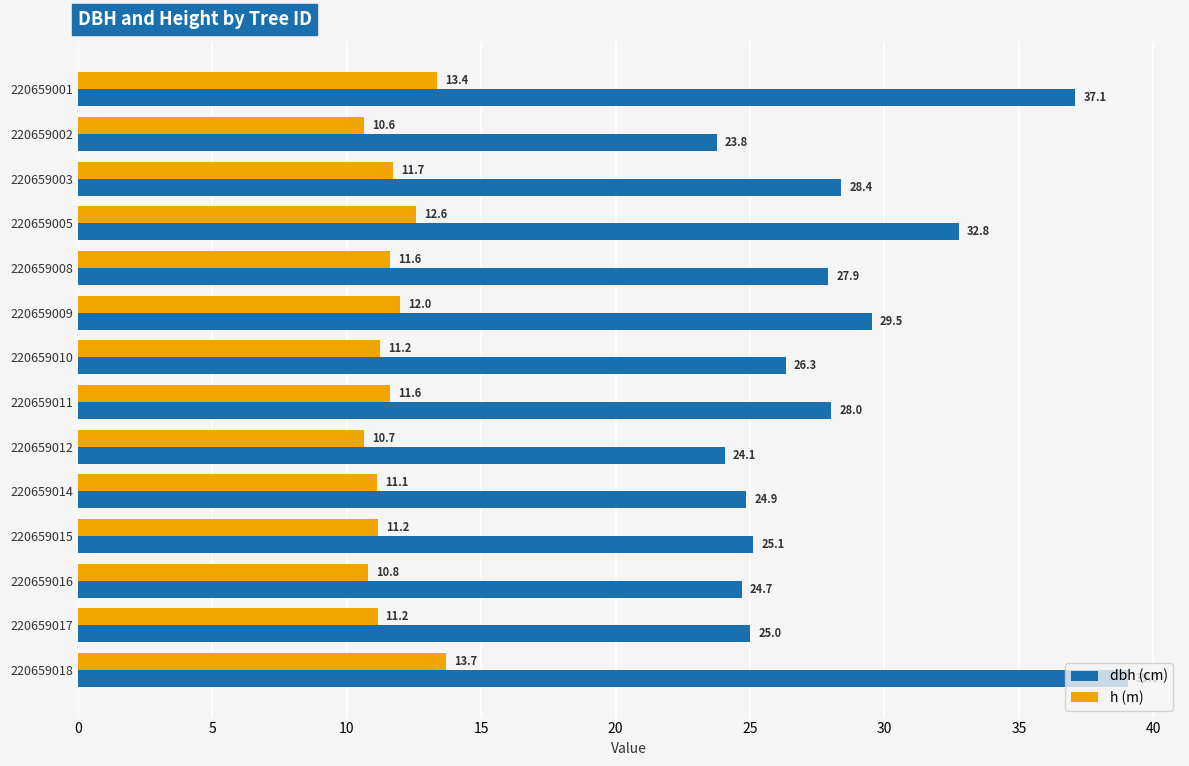

What is the smallest value displayed?

10.6